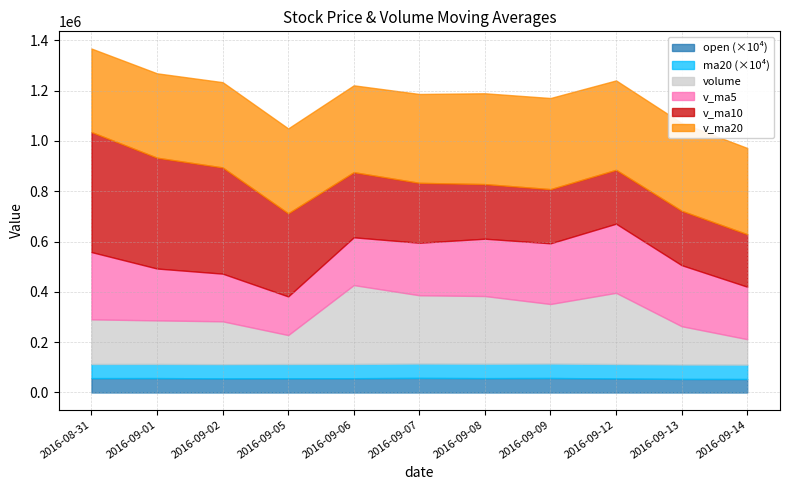

What is the value of the volume point at the 11th from the left?

101347.4